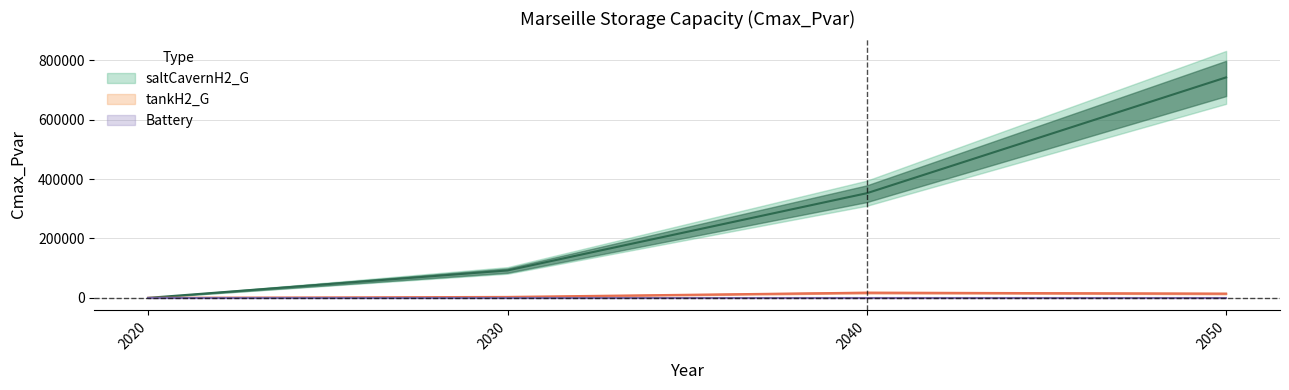

True or false: tankH2_G and saltCavernH2_G cross at least once.

False